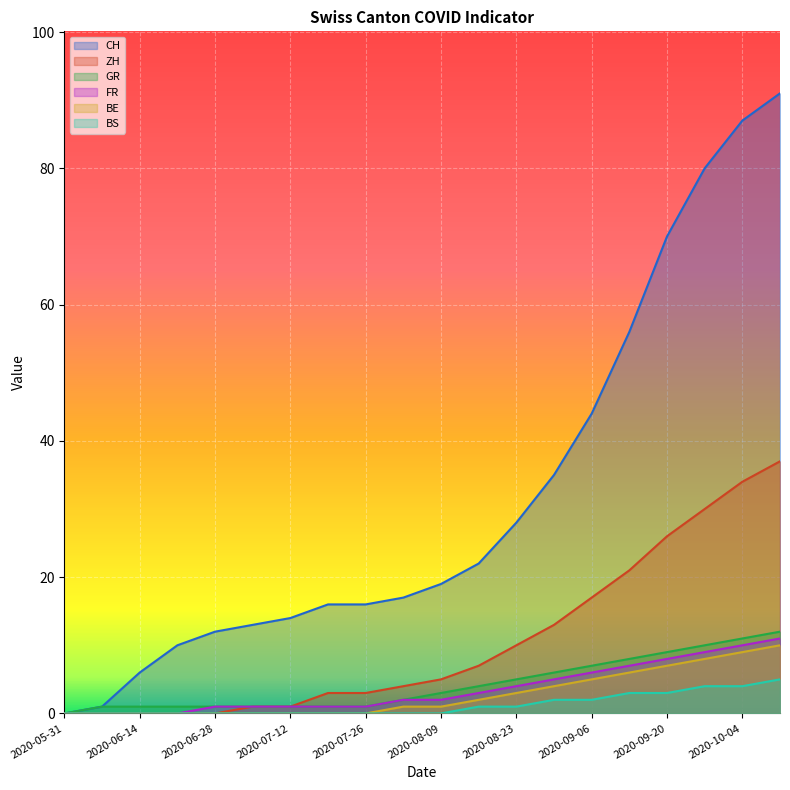

At which label does FR first exceed 1?

11